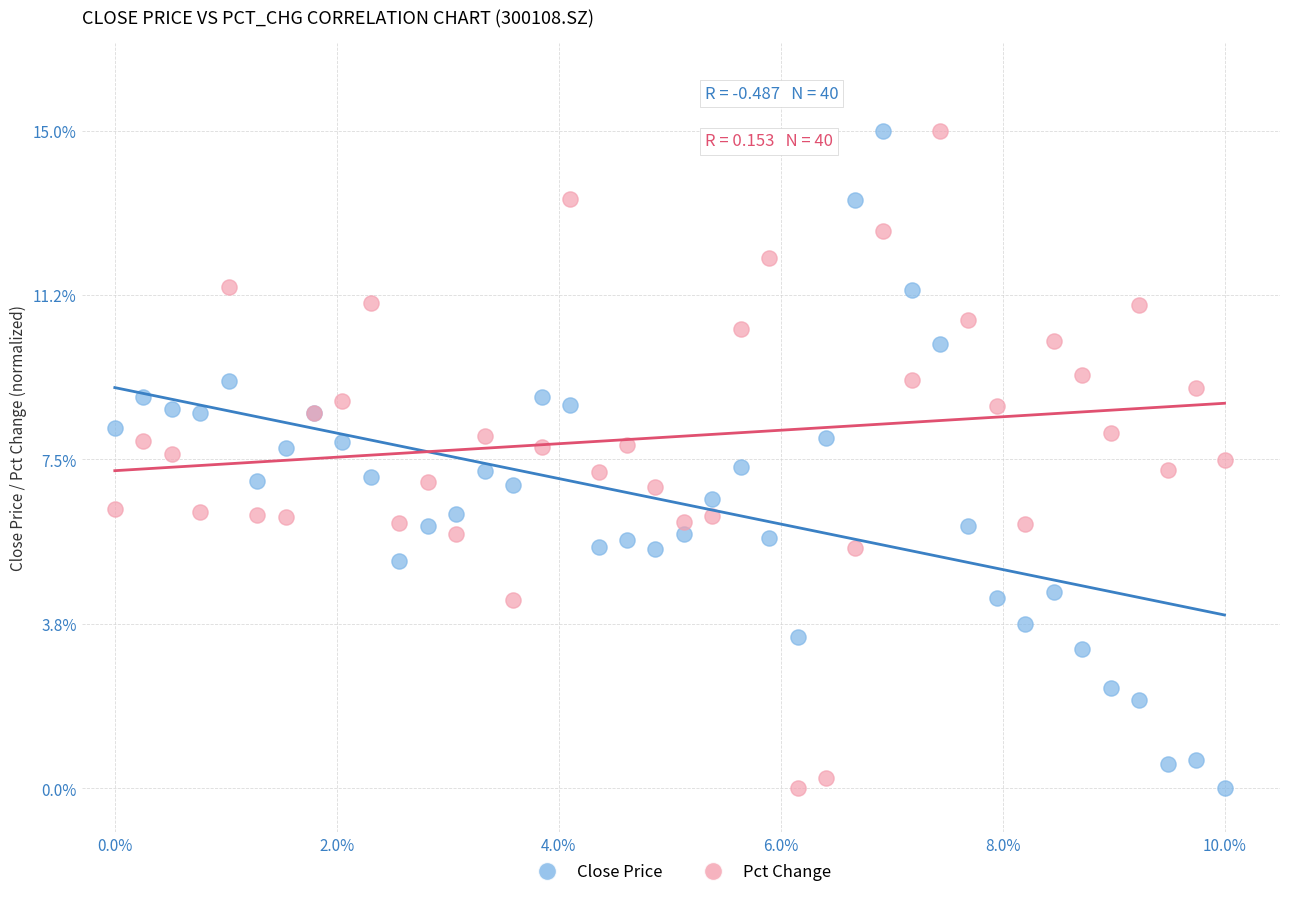

What is the X range (max minus min) for the scatter plot?

10.0